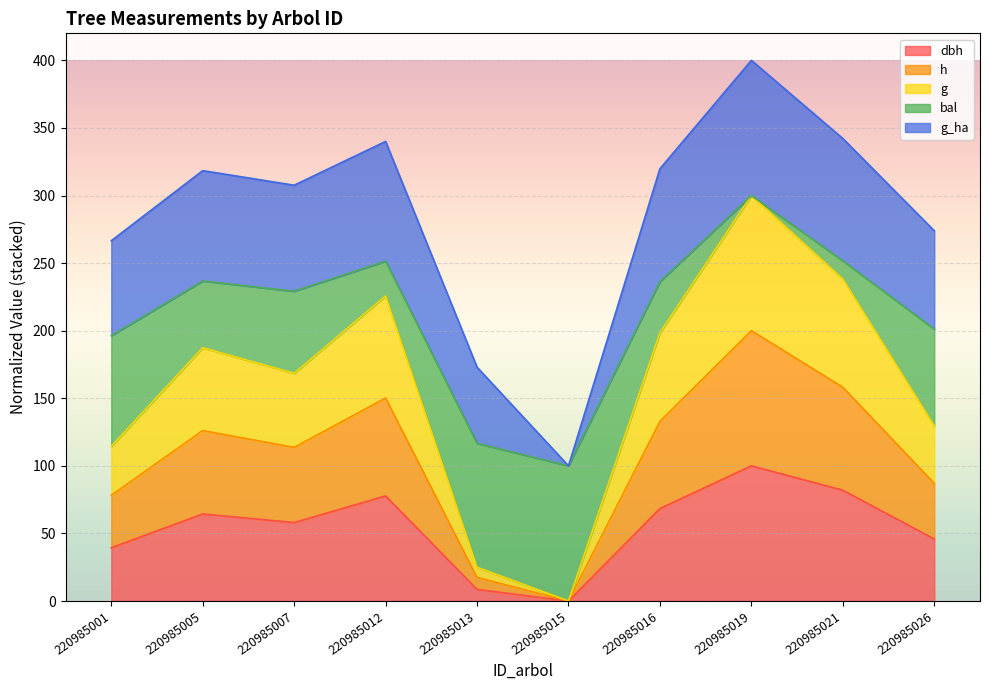

Which label corresponds to the largest value in the chart?

220985019